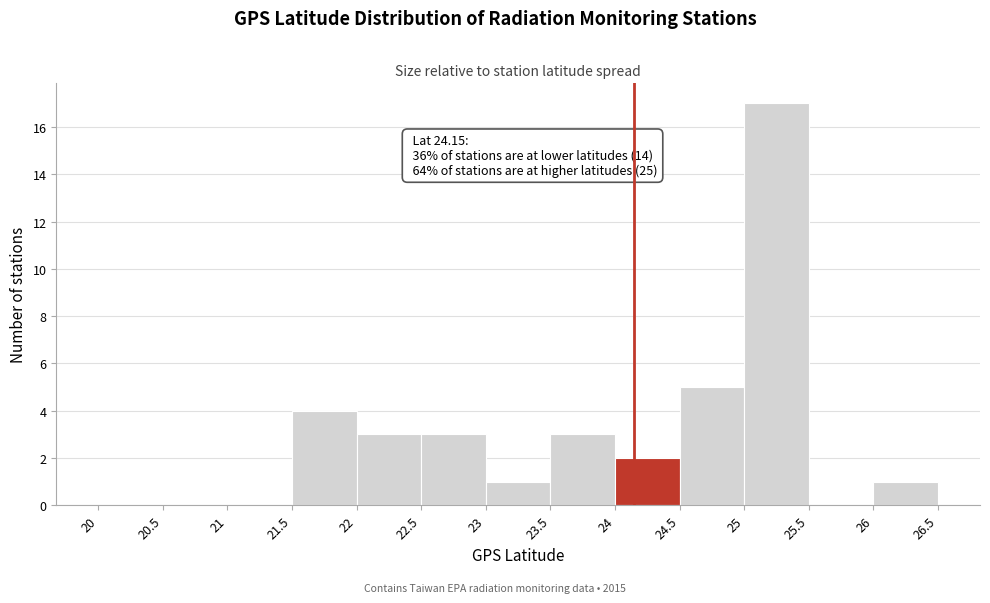

Which range on the x-axis has the tallest bar?

25 to 25.5